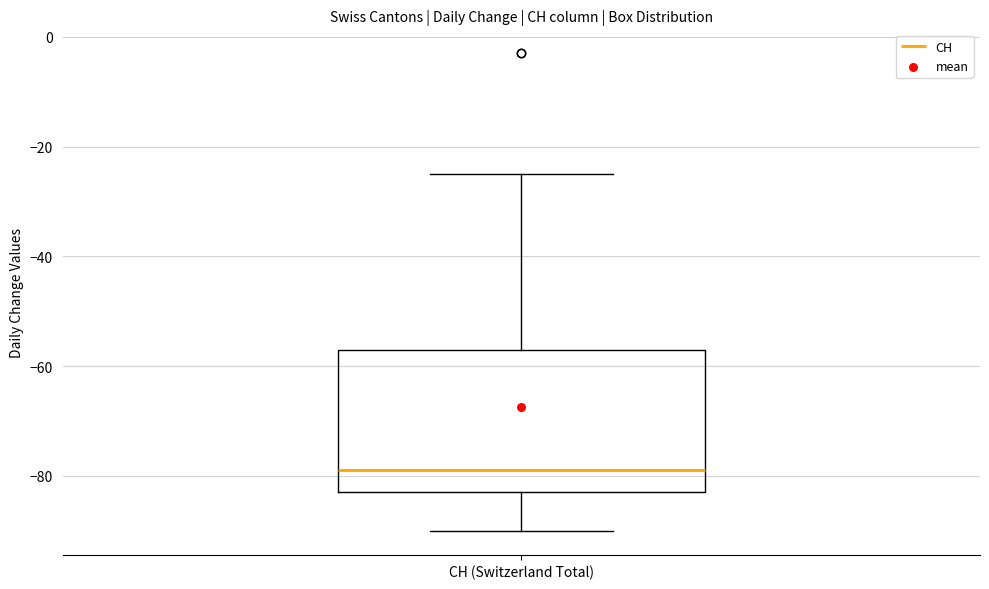

Transcribe this box plot: give where the median line is, the range the box spans, and where the two whiskers end, as read against the y-axis. The values are not printed on the chart, so give them approximately, as read against the axis.

median -78, box -82 to -56, whiskers -90 to -24